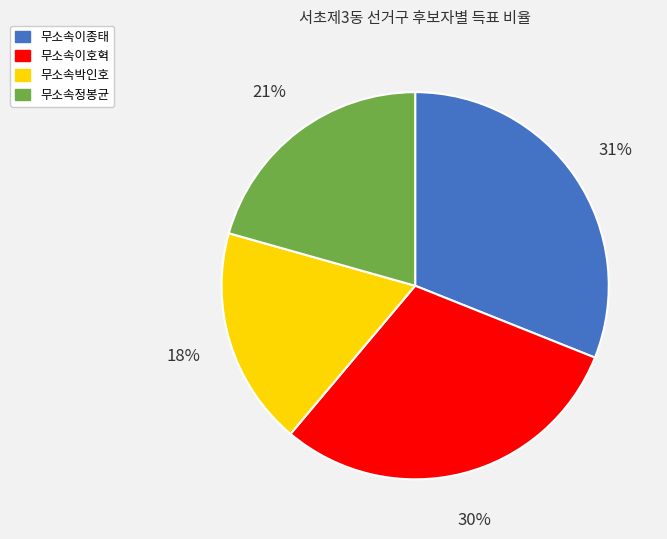

Is the sum of 무소속이종태 and 무소속박인호 greater than half?

No